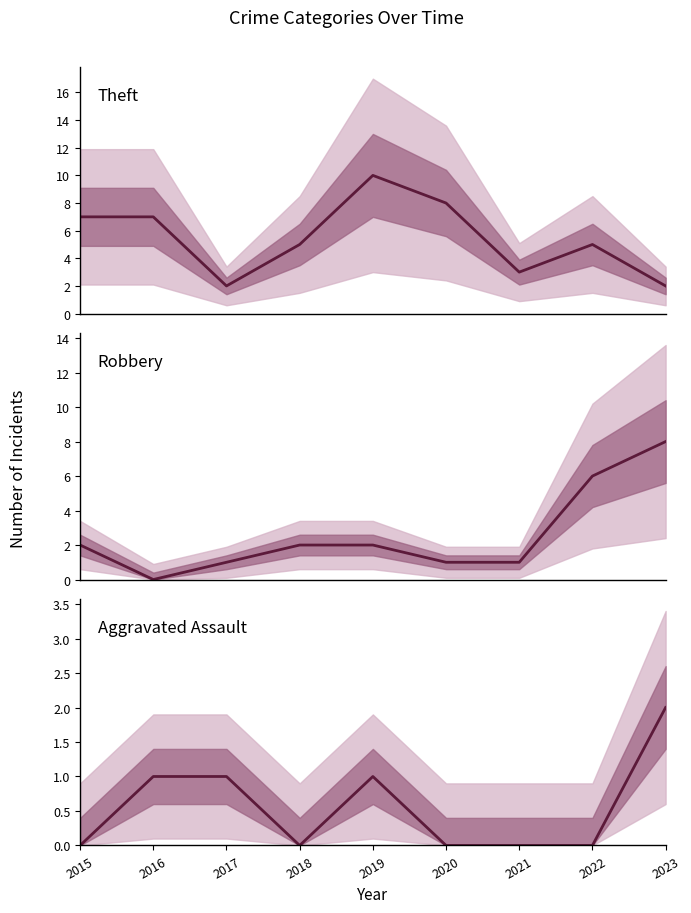

The value of Theft at 2019 is 10. True or false?

True